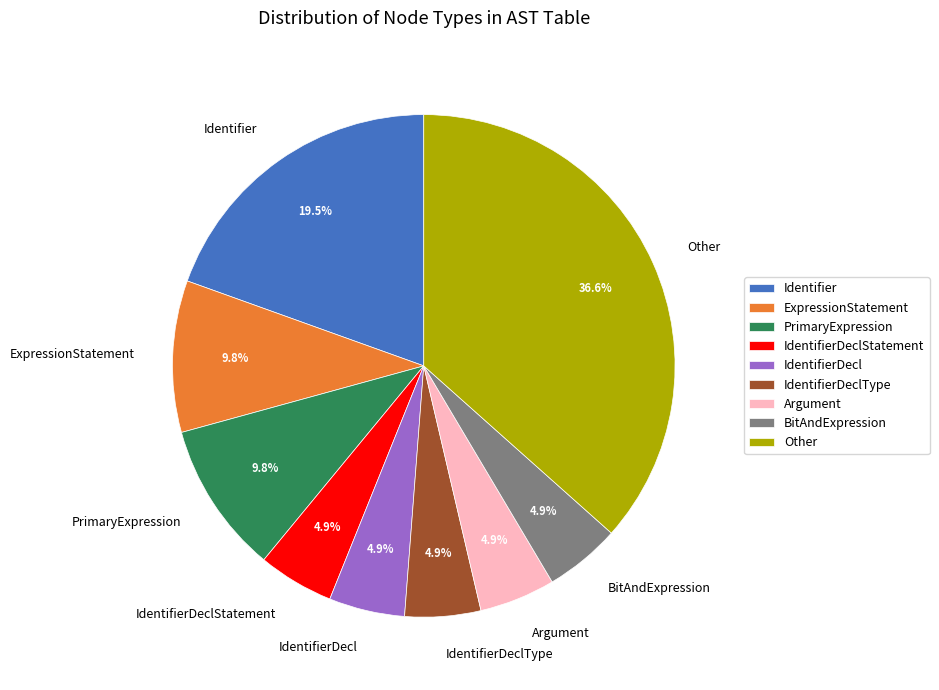

Which slice is the largest?

Other